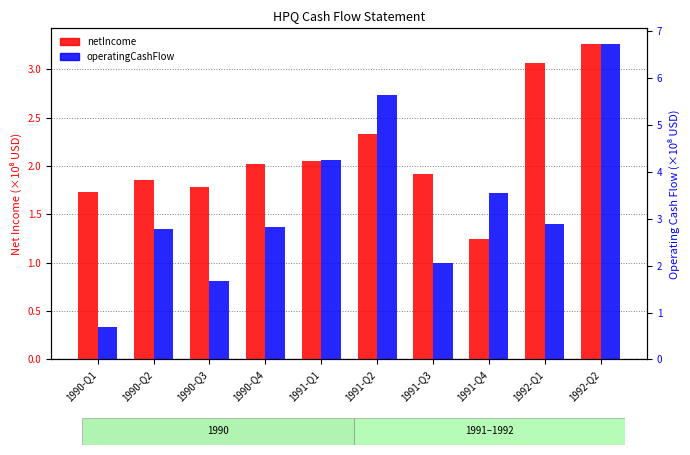

What are all the series names shown in the legend?

netIncome, operatingCashFlow